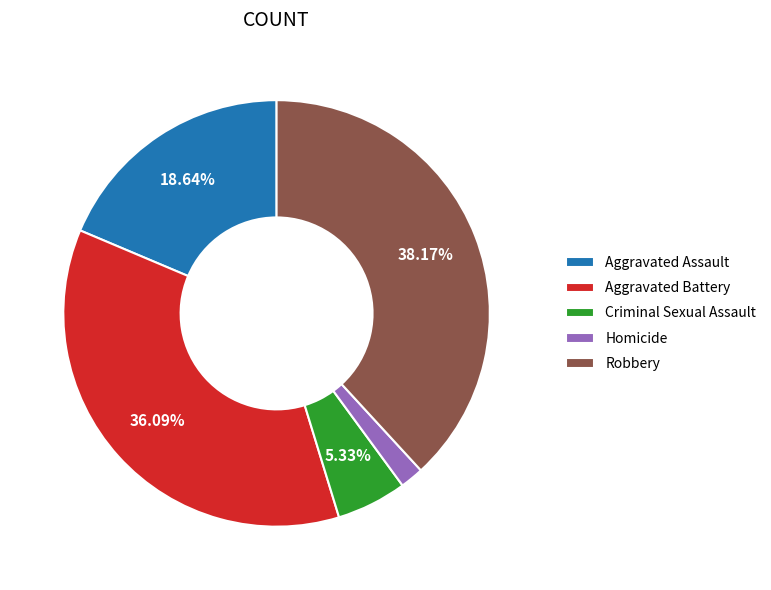

Rank the categories by value from lowest to highest.

Homicide, Criminal Sexual Assault, Aggravated Assault, Aggravated Battery, Robbery